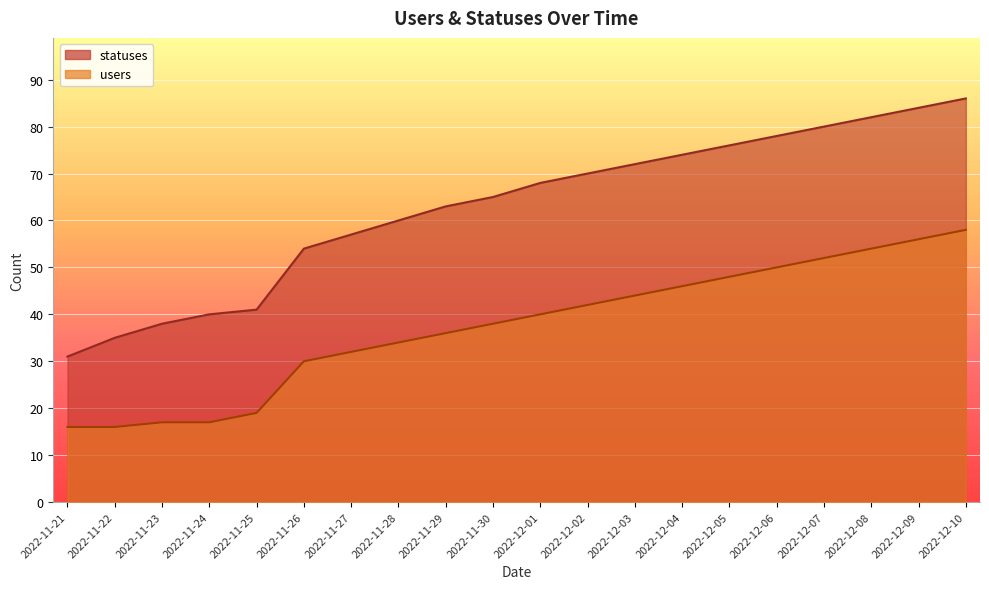

At how many categories does at least one series exceed 51?

15